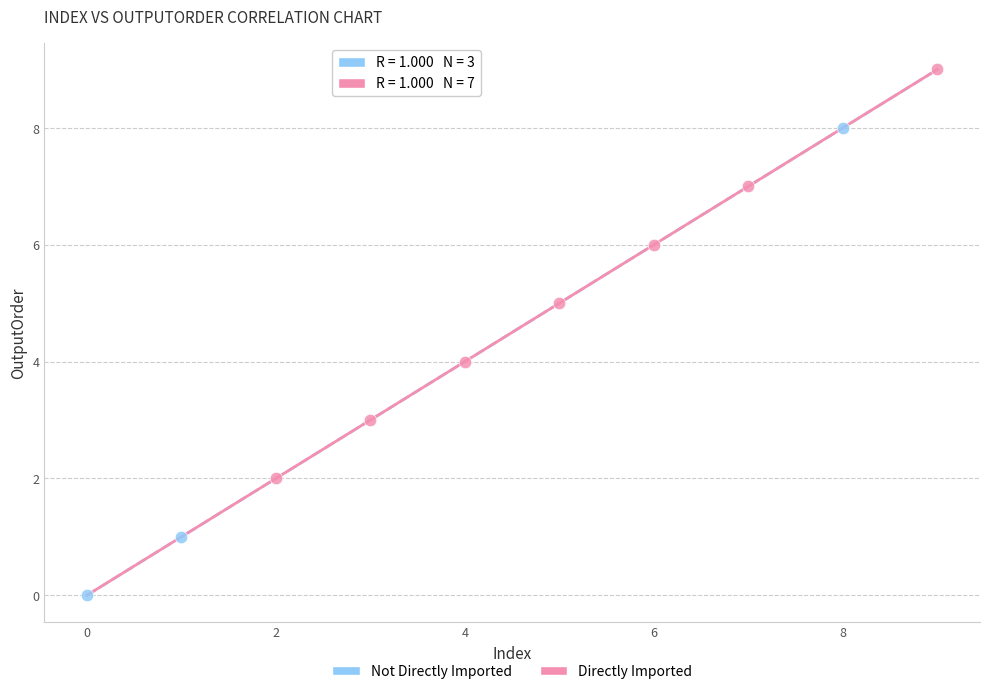

Which series has the widest spread of Y values?

Not Directly Imported